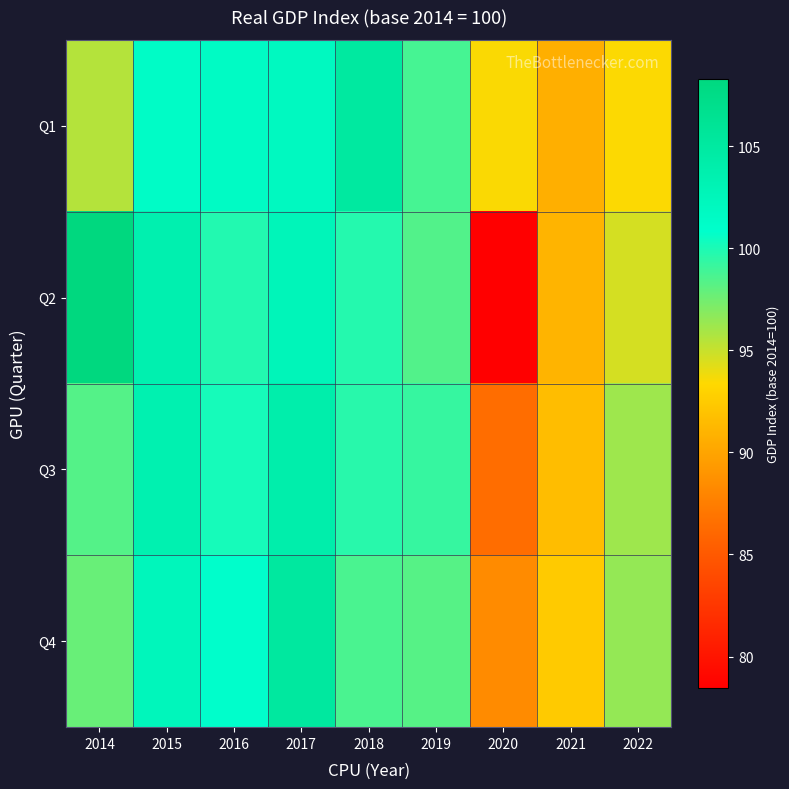

Reading right to left, list all the values displayed in this chart.

Q1: 2022=93.5	2021=90.7	2020=93.5	2019=98.8	2018=105.1	2017=101.9	2016=101.6	2015=101.3	2014=95.6
Q2: 2022=94.6	2021=91.0	2020=78.4	2019=98.4	2018=99.7	2017=102.6	2016=99.8	2015=103.6	2014=108.3
Q3: 2022=96.2	2021=91.6	2020=86.4	2019=99.2	2018=99.7	2017=104.0	2016=100.2	2015=103.6	2014=98.4
Q4: 2022=96.5	2021=92.5	2020=88.3	2019=98.3	2018=98.6	2017=105.2	2016=100.8	2015=102.4	2014=97.8